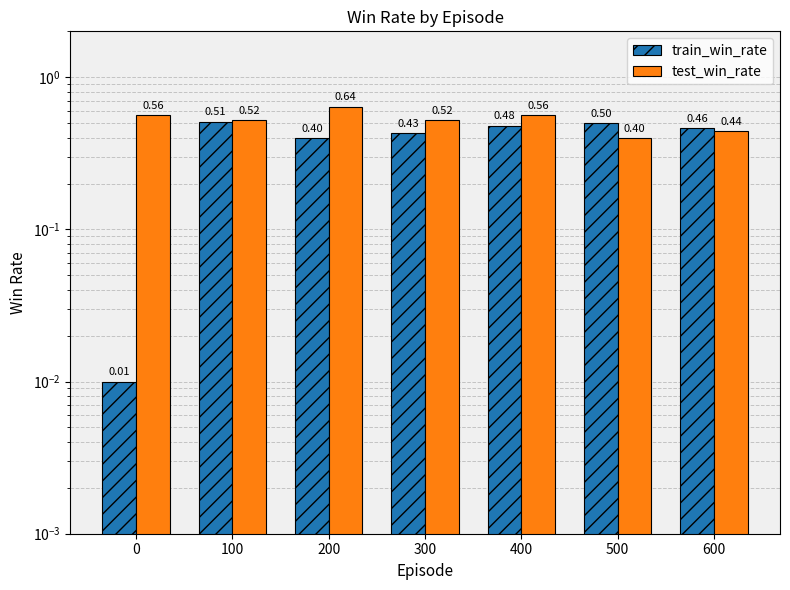

List the labels in order of train_win_rate value, smallest first.

0, 200, 300, 600, 400, 500, 100